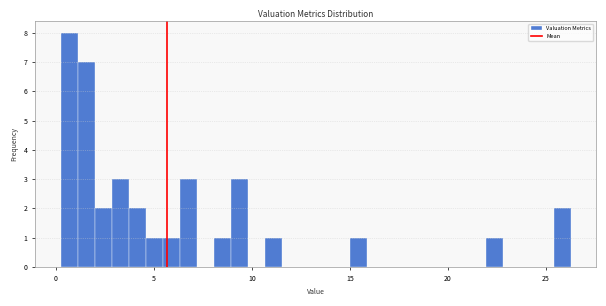

Around what value on the x-axis is the tallest bar? Give the approximate position of its centre, as read against the axis.

0.5